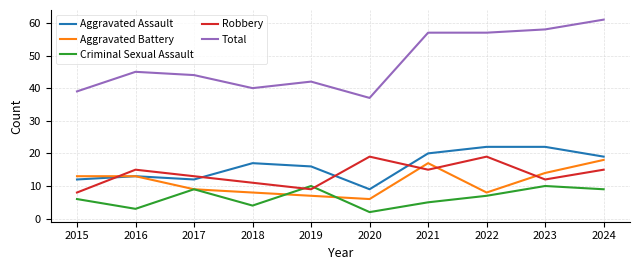

Does the chart display data point markers on the line(s)?

No